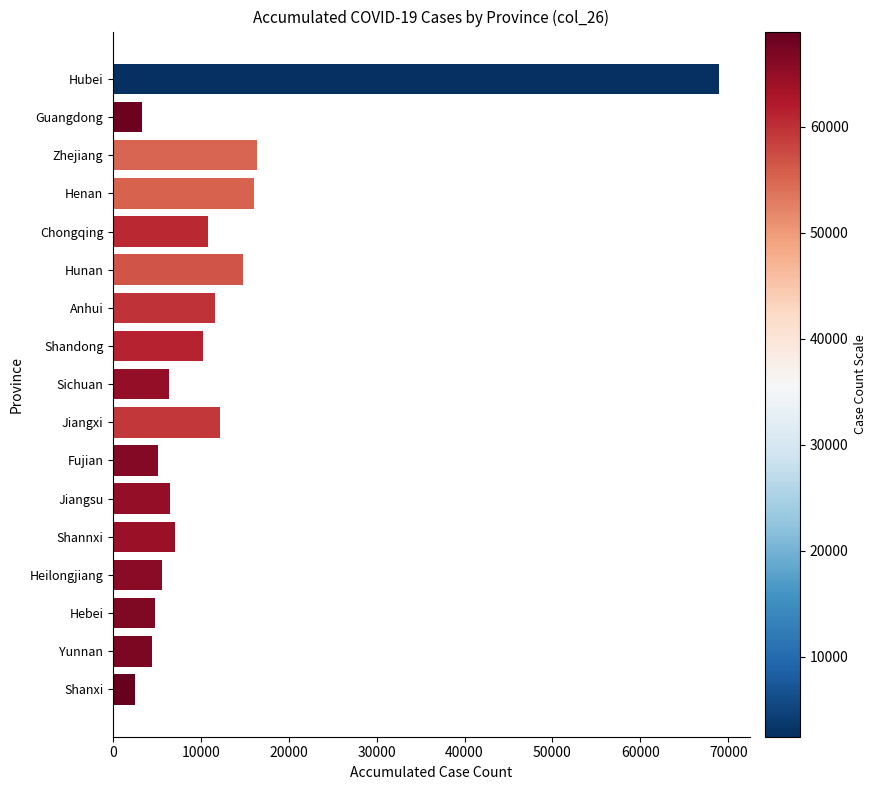

What is the change in value from Shandong to Fujian?

-5094